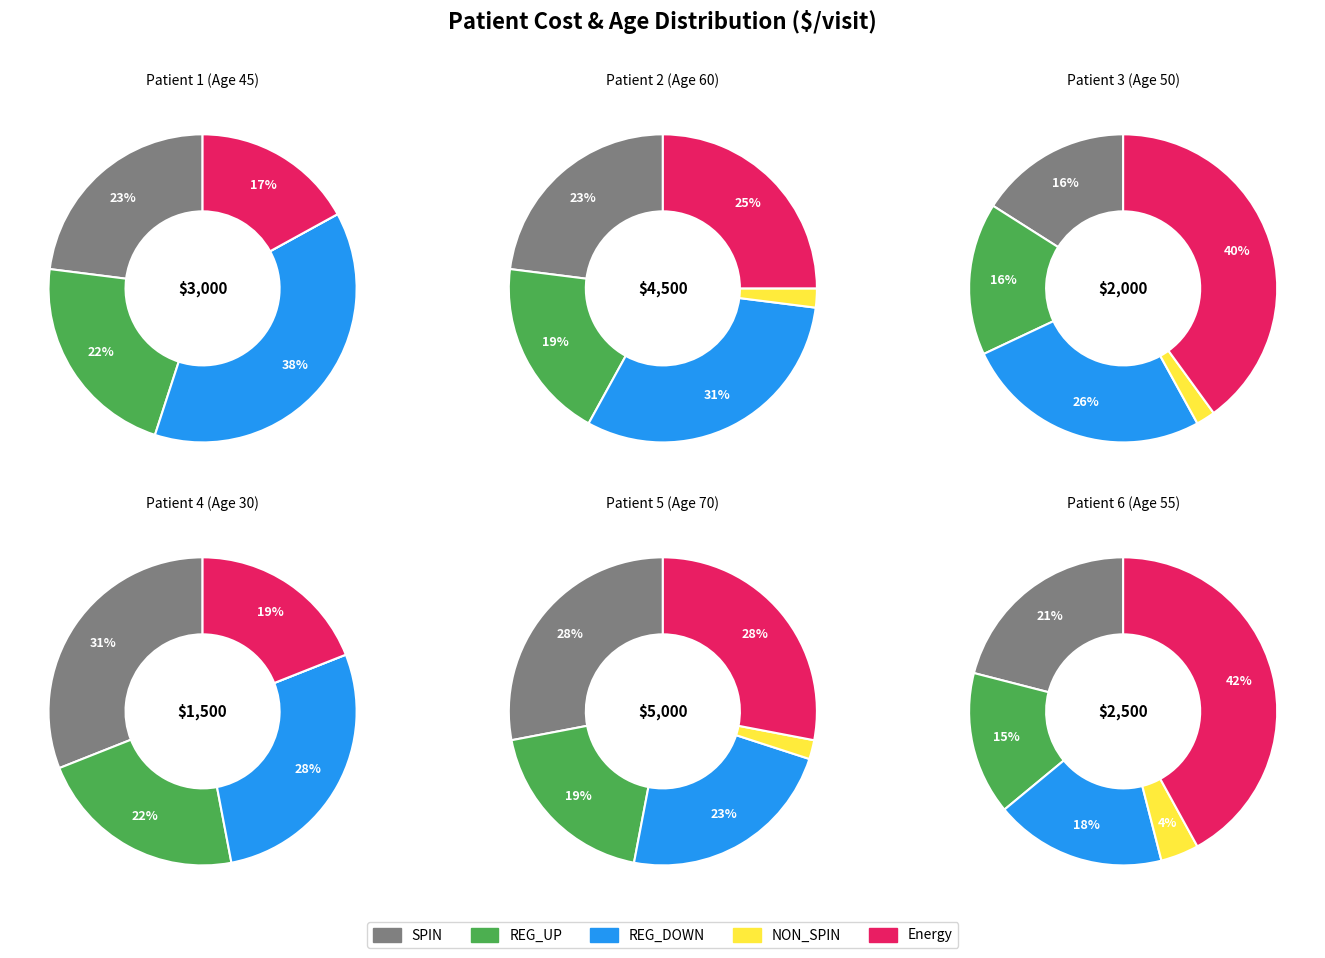

Which has a higher value, Patient 1 or Patient 6?

Patient 6